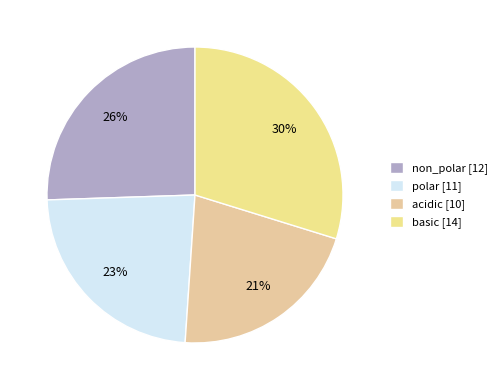

What percentage is NOT represented by non_polar?

74.5%